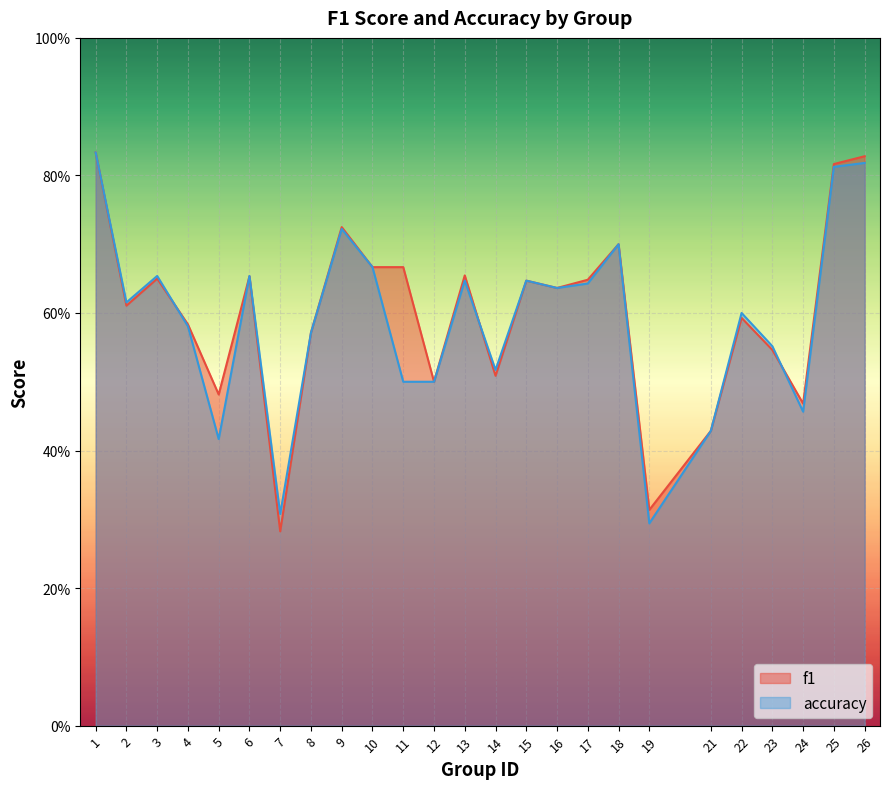

How many interior local peaks does the f1 series have?

7